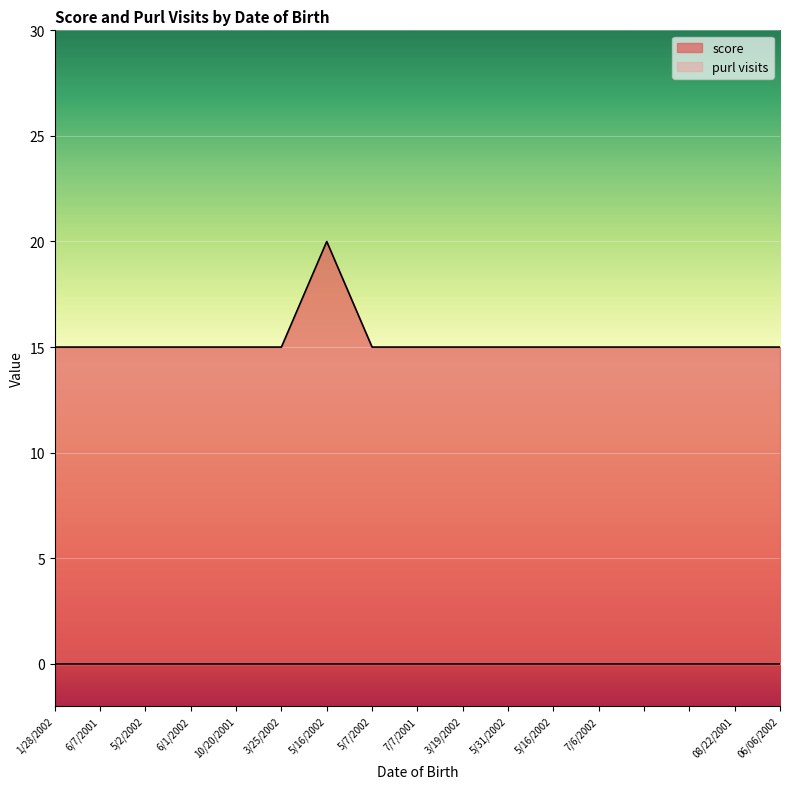

What is the average value?

15